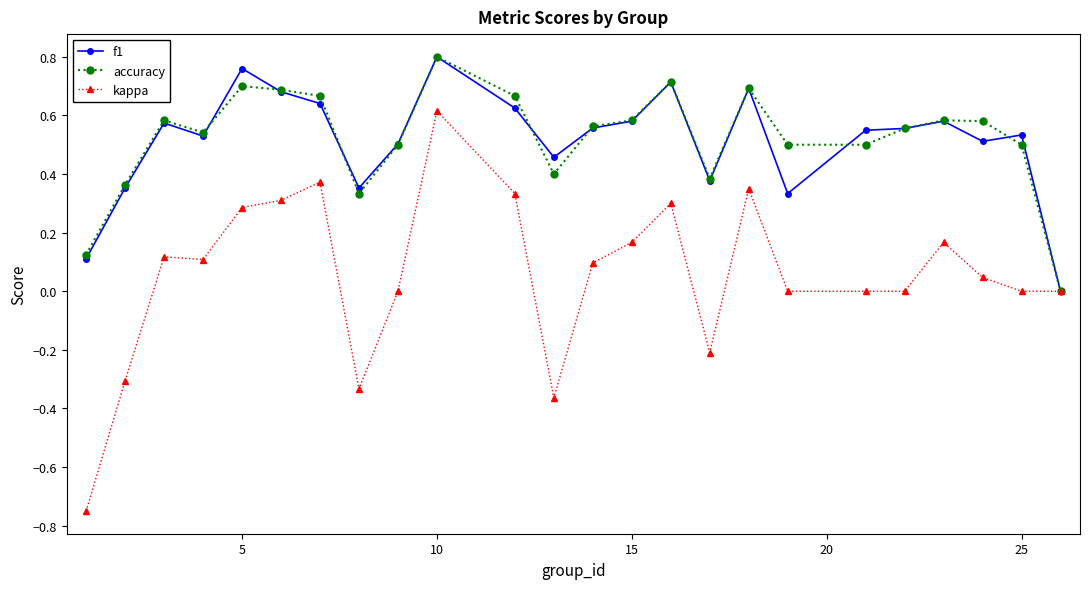

True or false: accuracy has more than 2 interior local peaks.

True